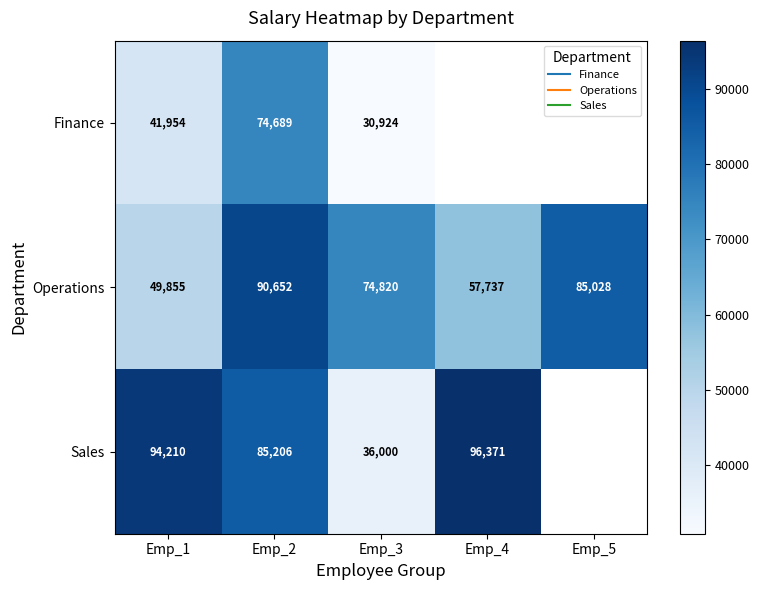

Count the Operations values in the range 57737 to 85028.

3